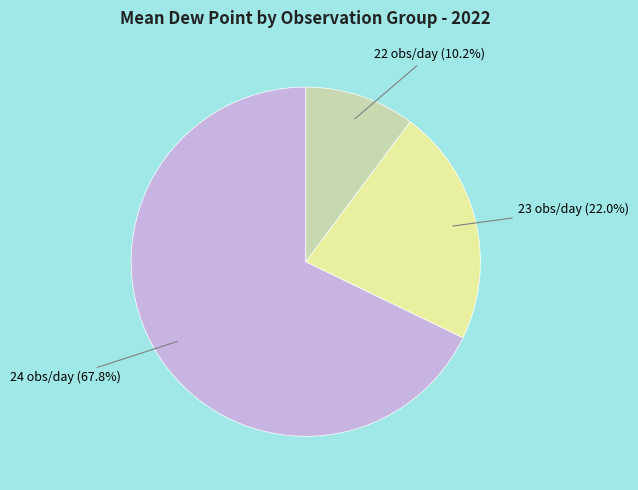

Does 24 obs/day (67.8%) account for over 50% of the chart?

Yes